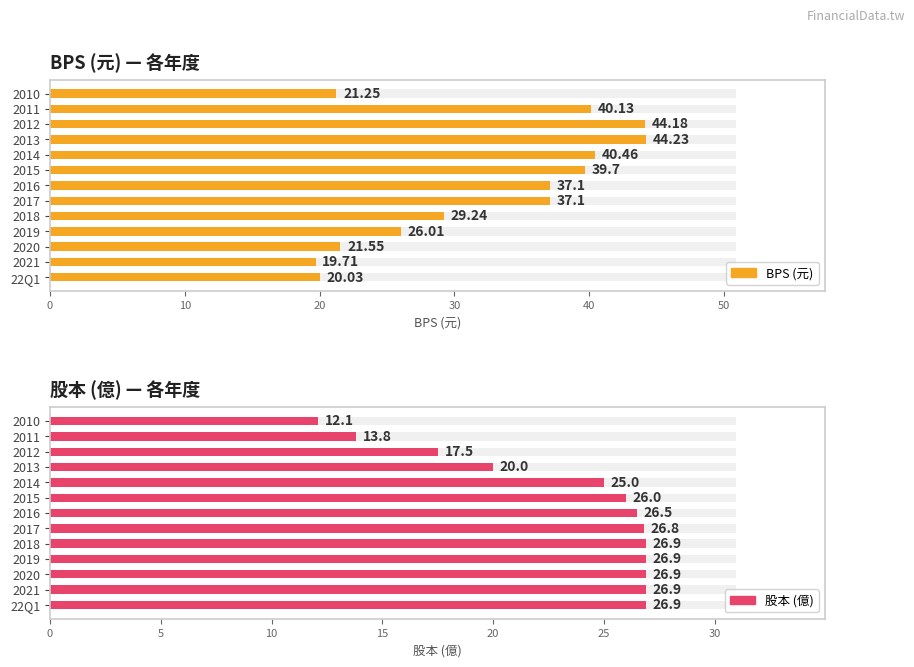

The 股本 series shows 13.8 at 2011. True or false?

True